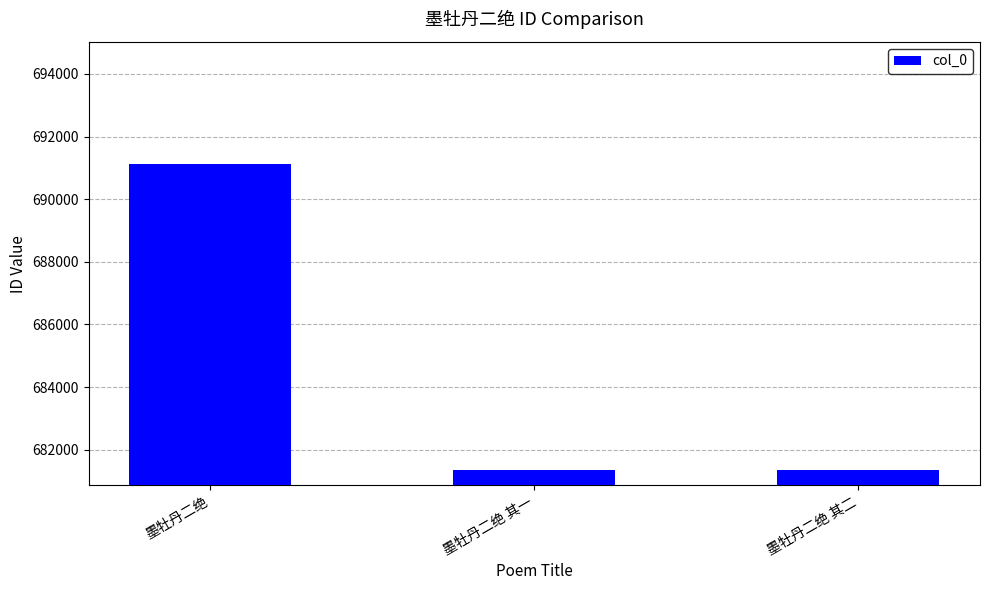

What is the change in value from 墨牡丹二绝 其一 to 墨牡丹二绝 其二?

+1